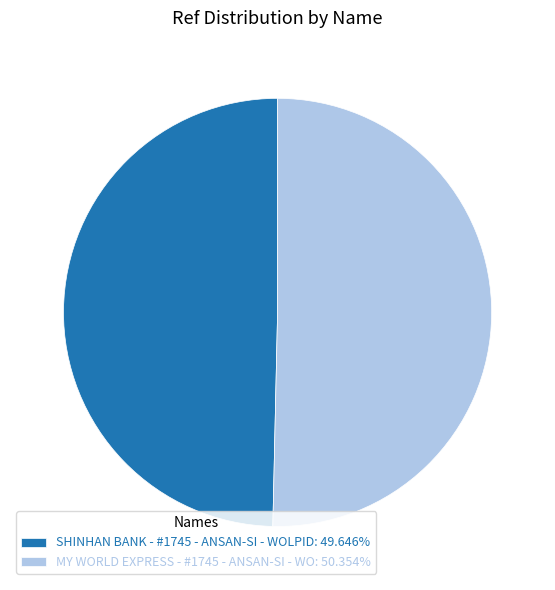

Is it true that SHINHAN BANK - #1745 - ANSAN-SI - WOLPID is 50% of the pie?

True